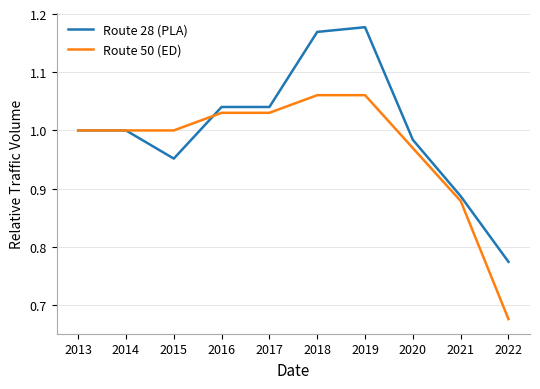

At which category does the chart reach its minimum across all series?

2022